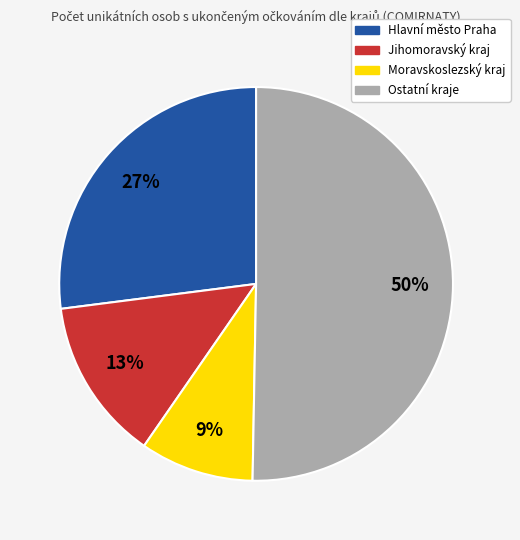

Is there a majority slice in this chart?

Yes